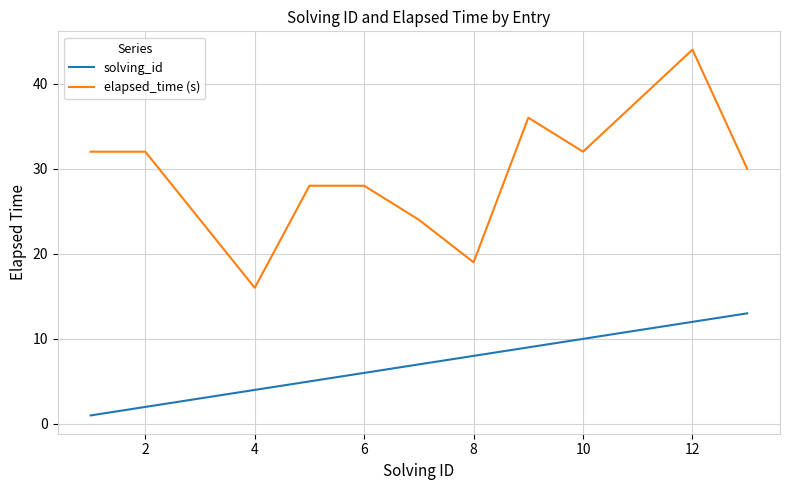

List the series in order of their peak value, highest first.

elapsed_time (s), solving_id